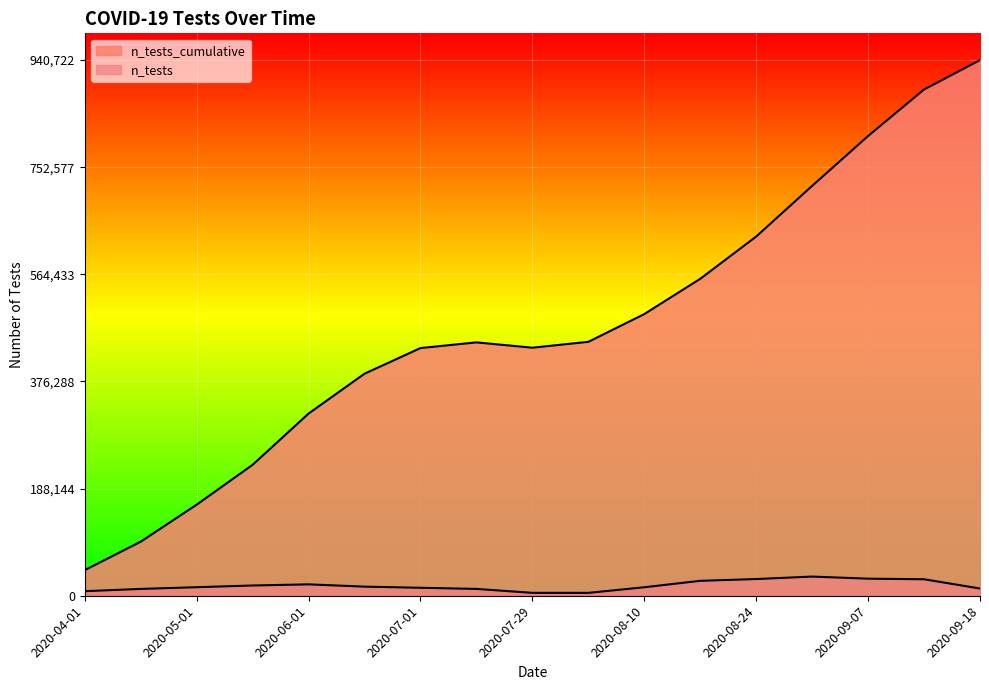

List the series in order of their overall mean, highest first.

n_tests_cumulative, n_tests